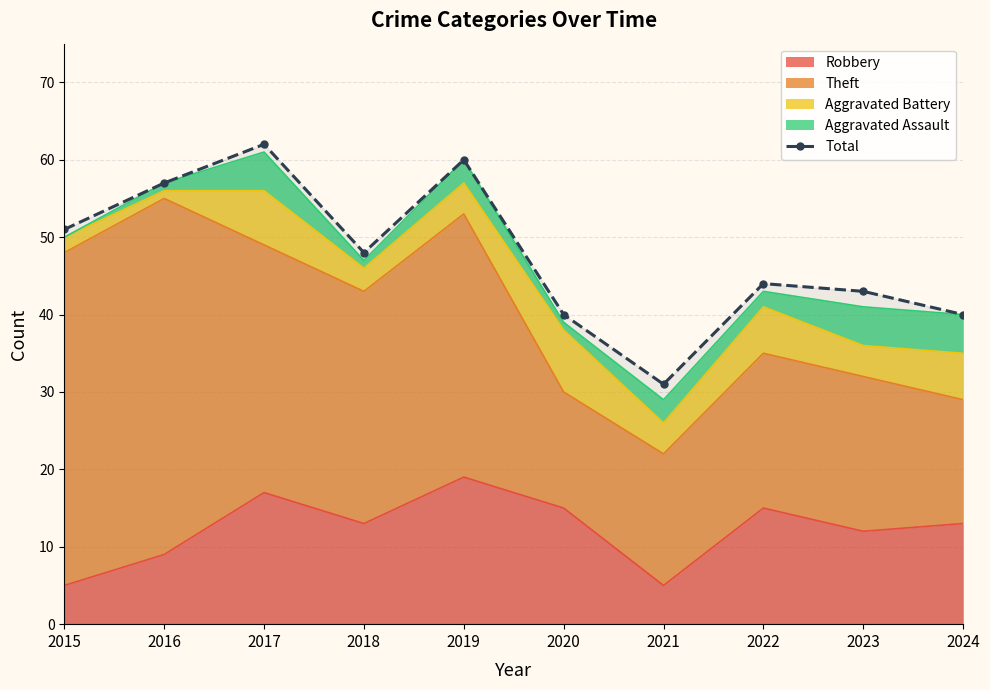

What is the value of the 10th point from the left?

40